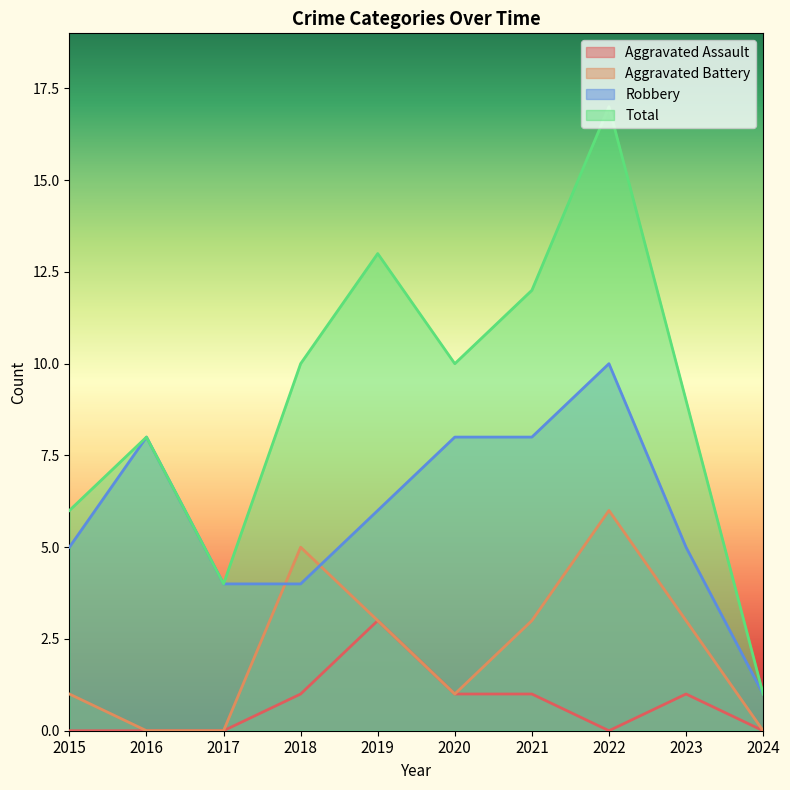

Which series has the widest spread of values?

Total